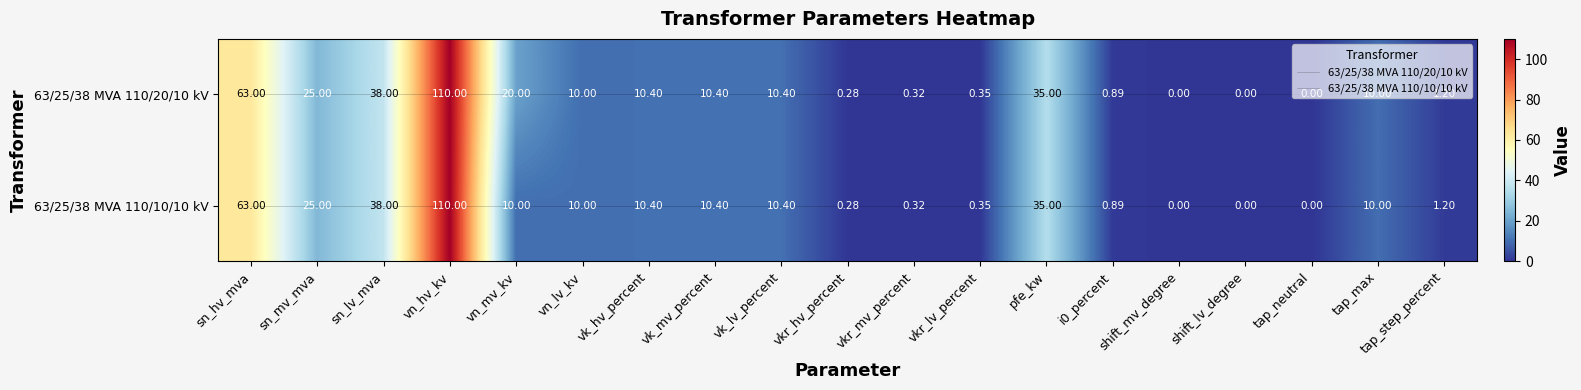

Which label corresponds to the largest value in the chart?

vn_hv_kv